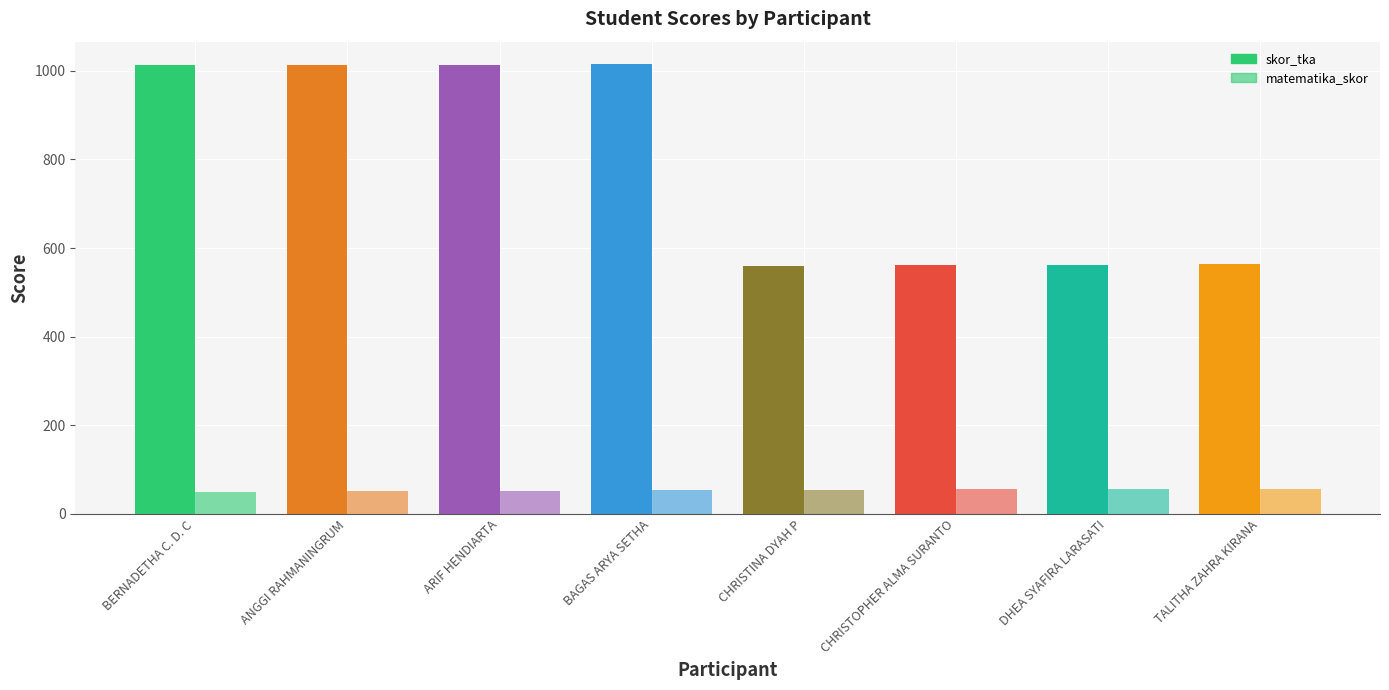

The value of skor_tka at BAGAS ARYA SETHA is 687. True or false?

False